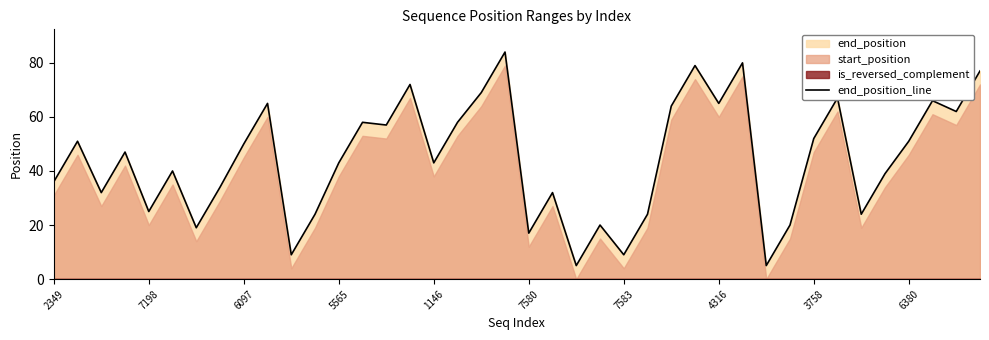

What is the maximum value for end_position_line?

84